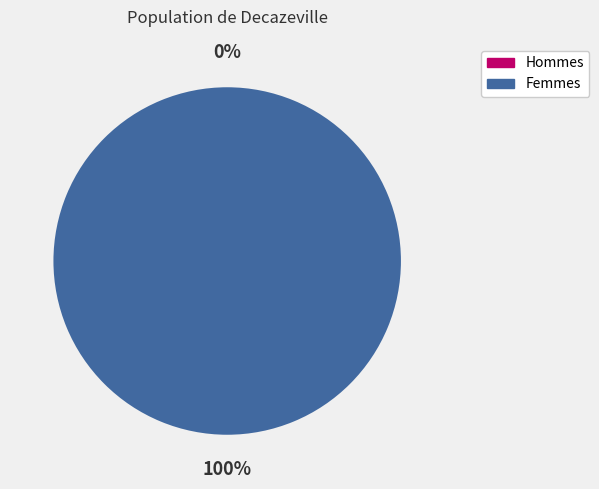

How many segments does this pie chart have?

2